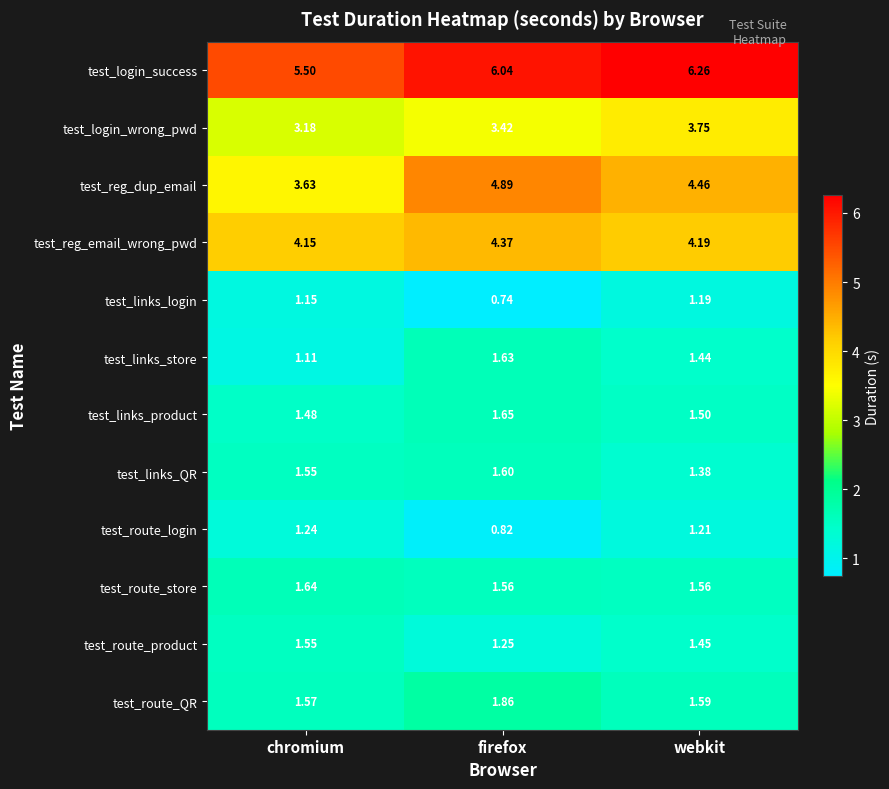

At which label does test_links_login first exceed 1?

chromium